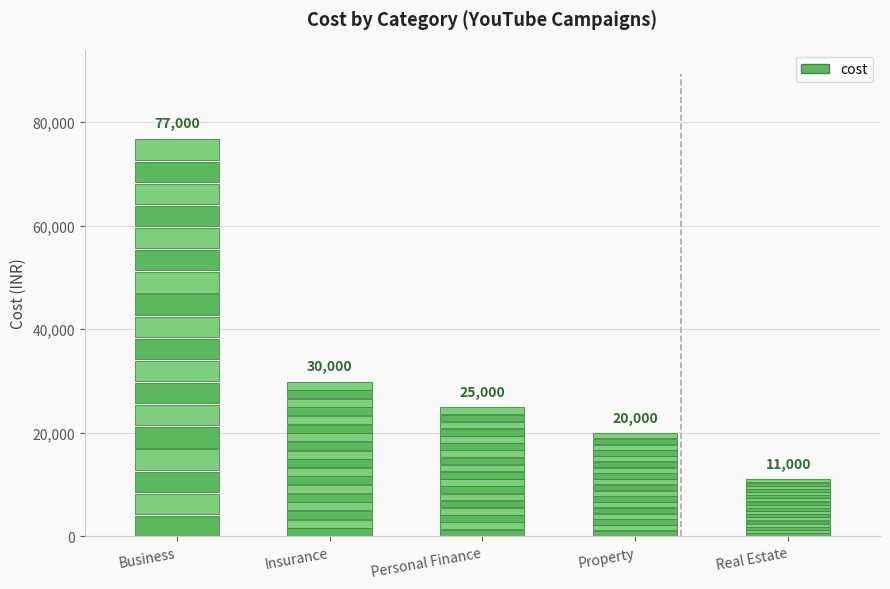

What is the sum of the values at Insurance and Property?

50000